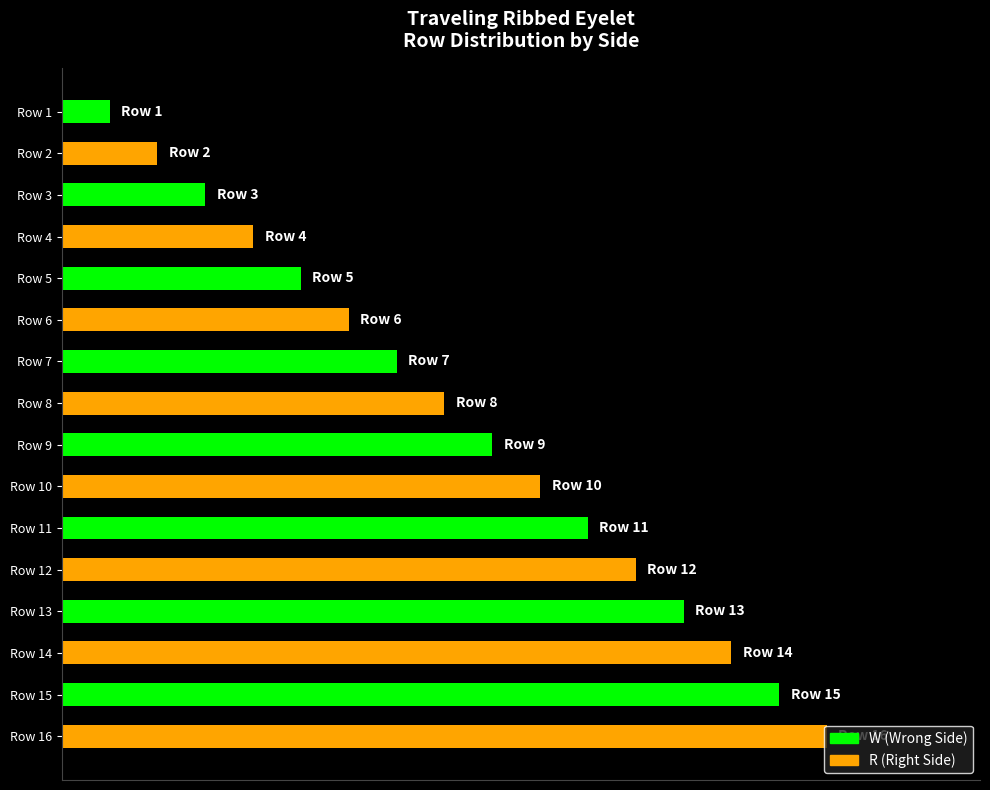

Are the bars horizontal?

Yes